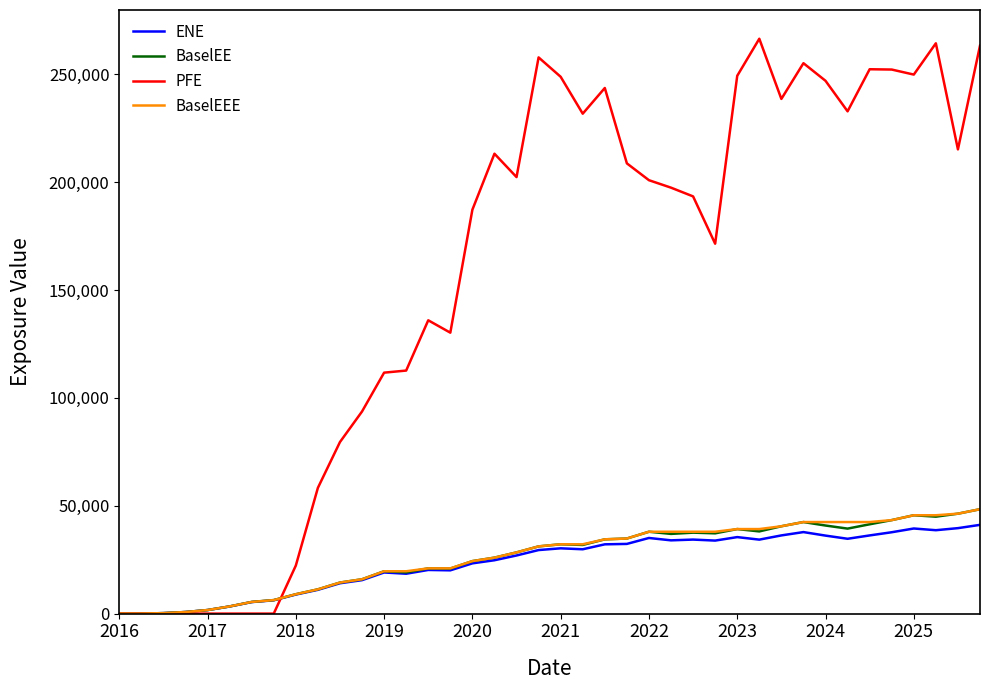

Which series has the largest total across all categories?

PFE